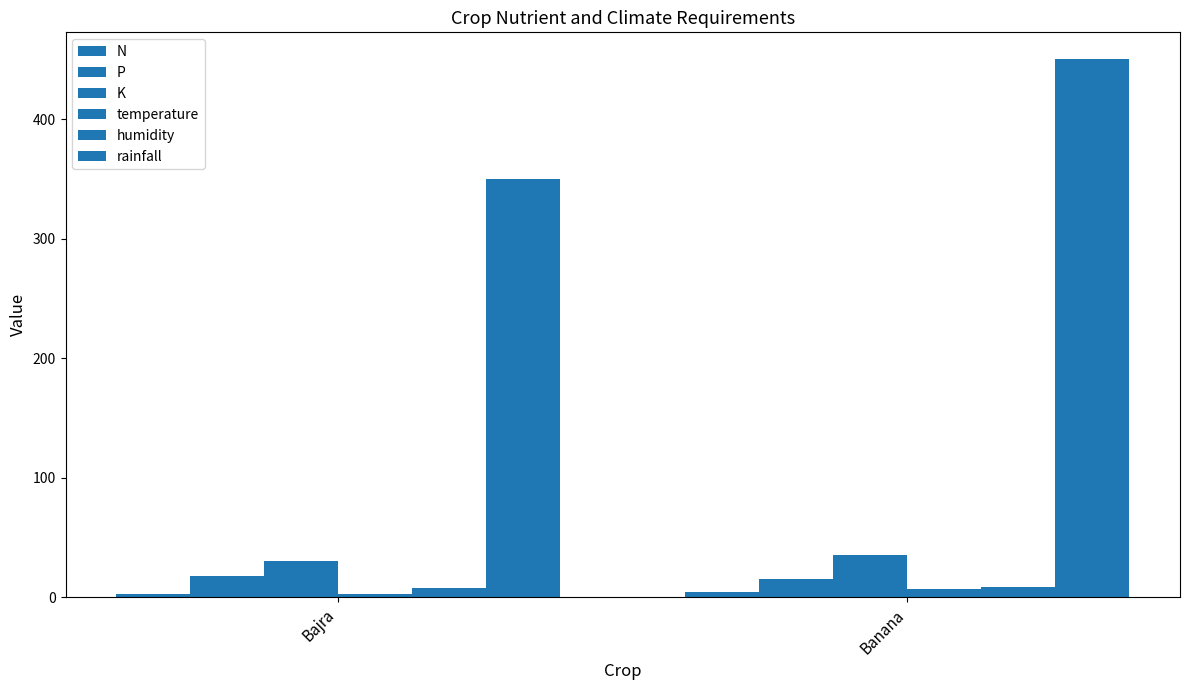

The value of humidity at Bajra is 2.6. True or false?

False